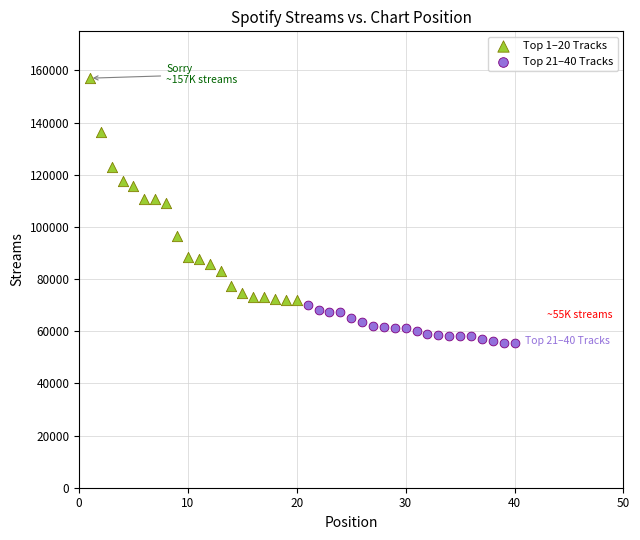

Which series contains the lowest Y value?

Top 21–40 Tracks